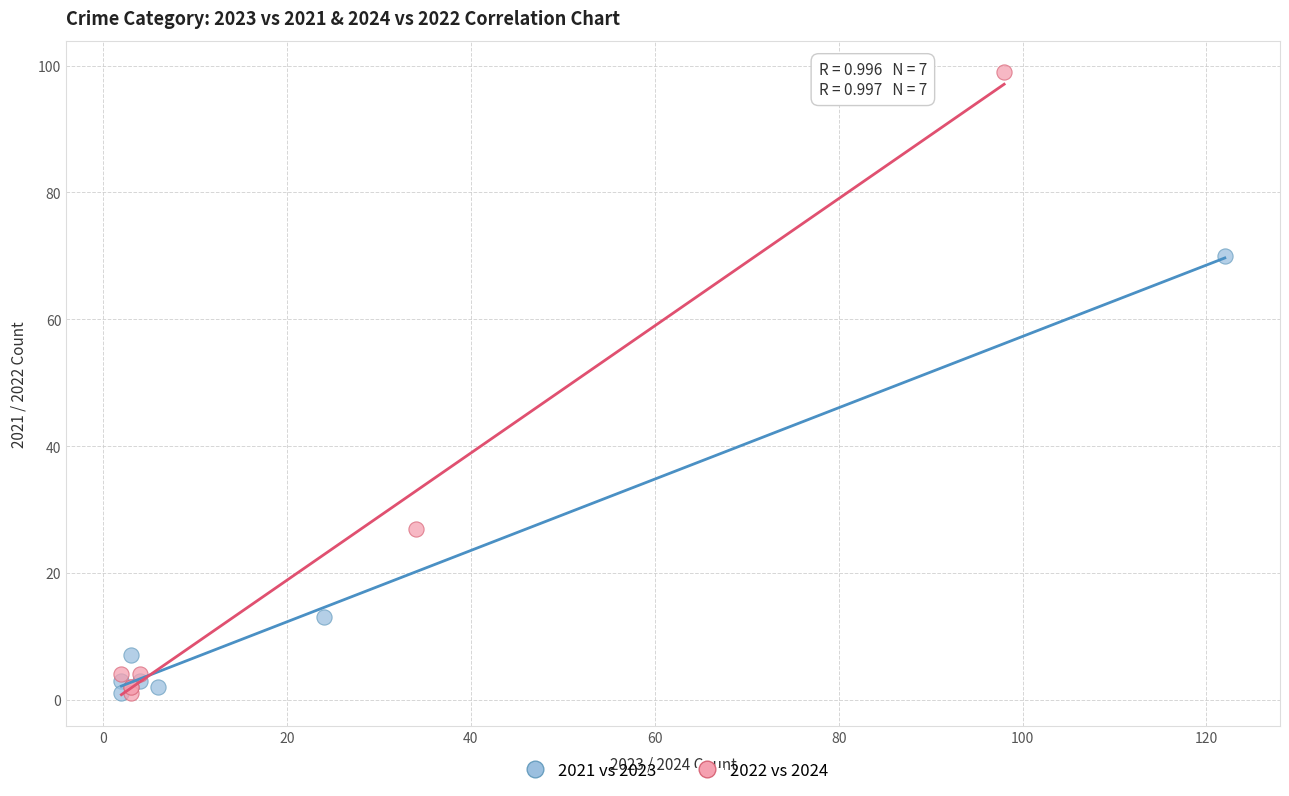

Which series reaches the maximum Y coordinate?

2022 vs 2024